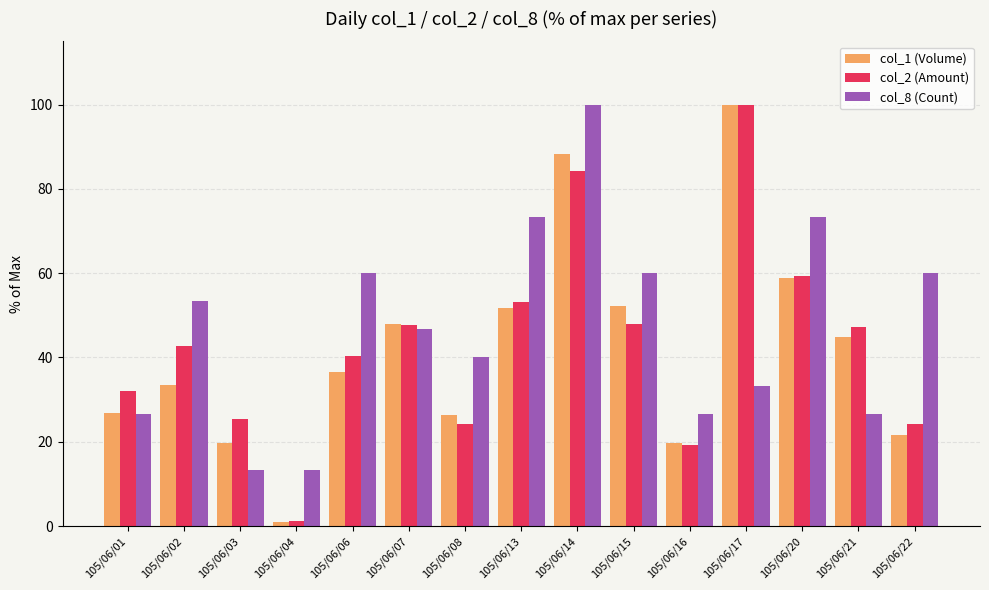

What is the sum of the col_1 (Volume) values at 105/06/08 and 105/06/13?

78.0